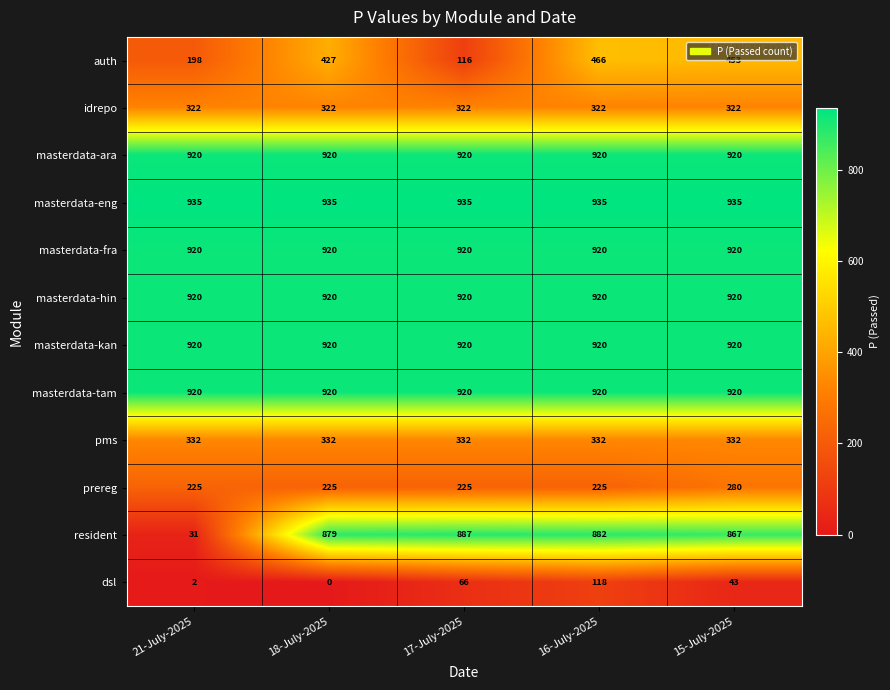

Where is dsl nearest to the value 59?

17-July-2025